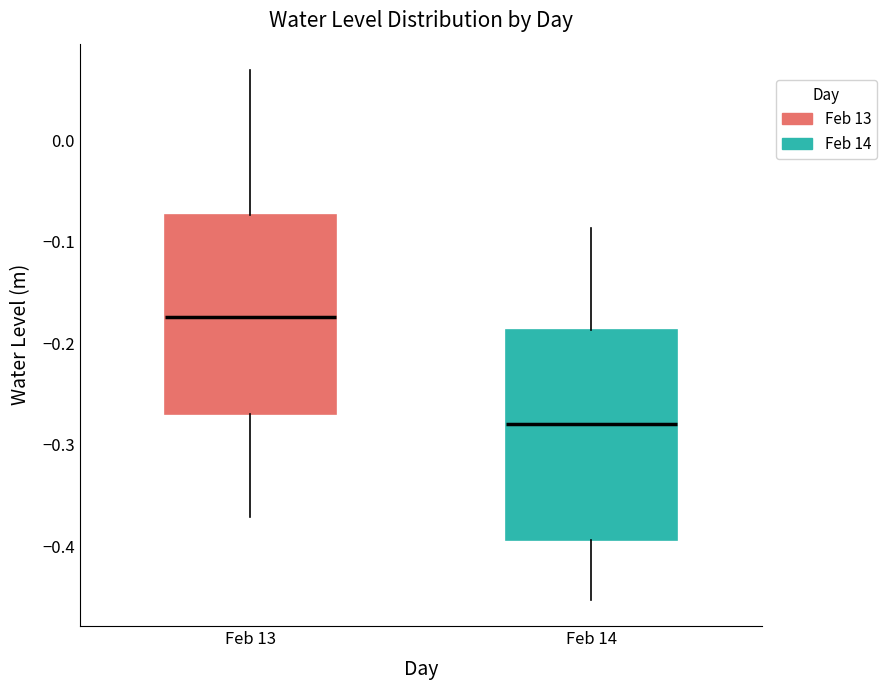

Where does the upper whisker of the box for Feb 14 end on the y-axis? The values are not printed on the chart, so give them approximately, as read against the axis.

-0.09